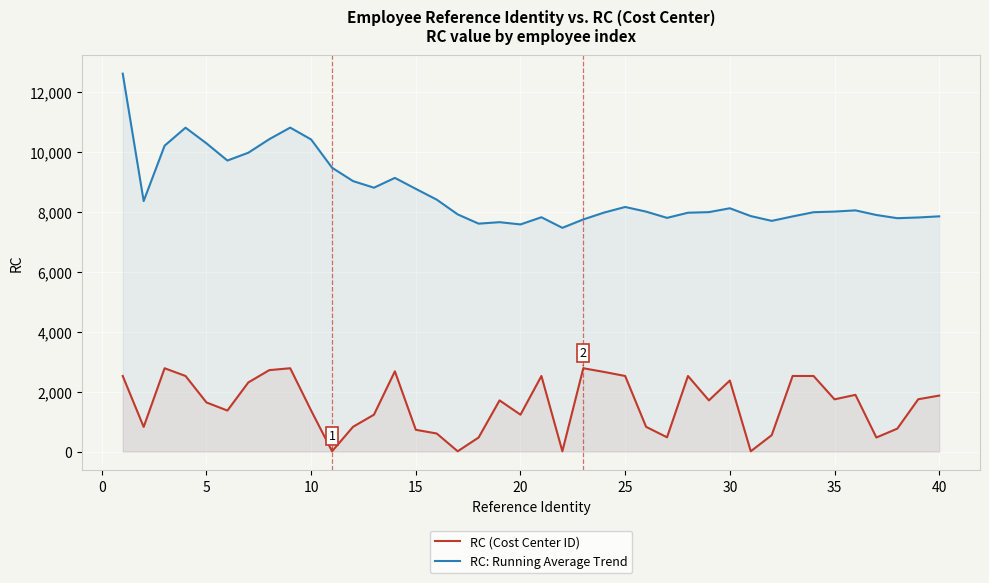

In RC: Running Average Trend, how many points are lower than both neighbors (excluding endpoints)?

9